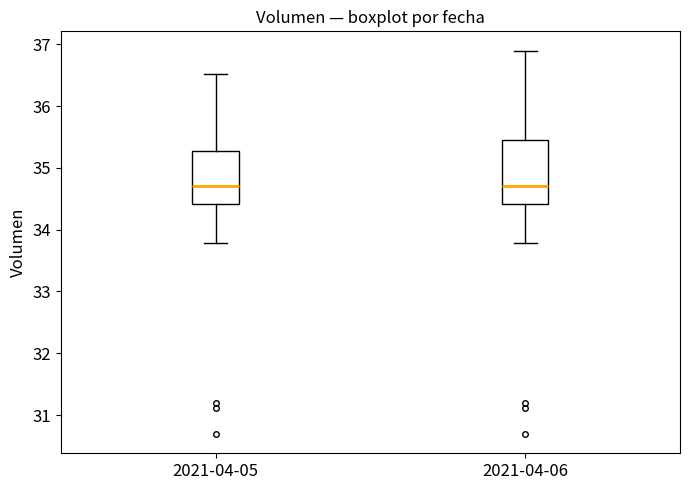

Reading left to right, read every box against the y-axis: the position of its median line, the range the box covers, and the ends of its whiskers. The values are not printed on the chart, so give them approximately, as read against the axis.

2021-04-05: median 34.7, box 34.4 to 35.3, whiskers 33.8 to 36.5
2021-04-06: median 34.7, box 34.4 to 35.5, whiskers 33.8 to 36.9